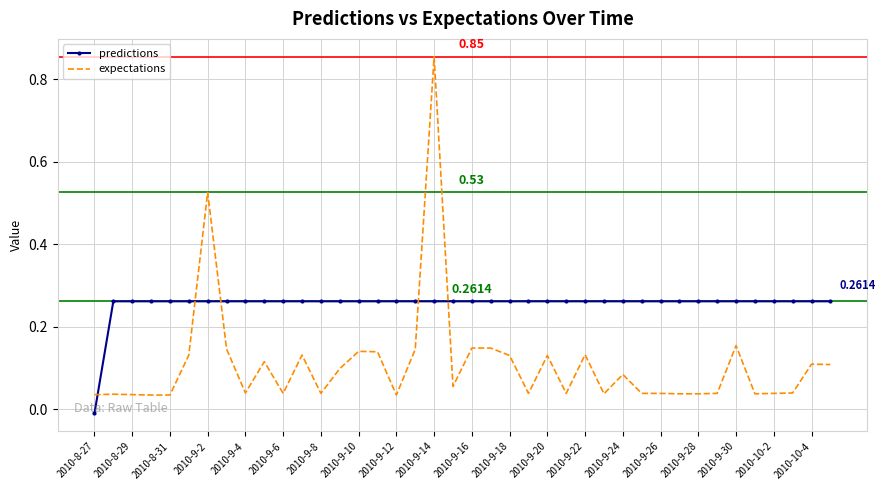

How many intersections are there between expectations and predictions?

5